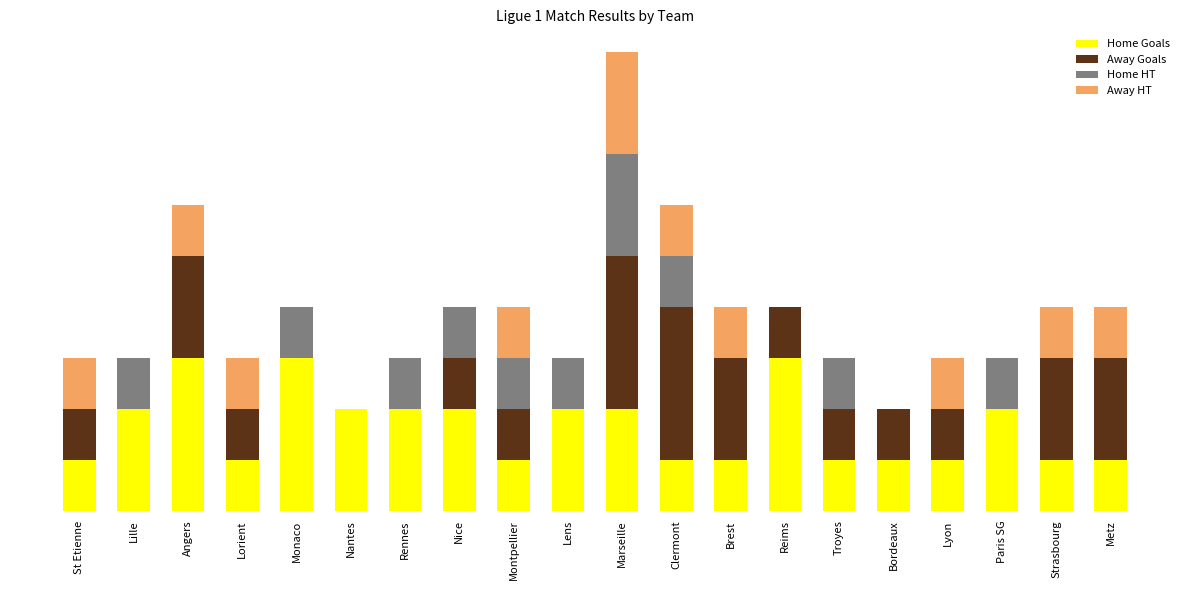

What are all the series names shown in the legend?

Home Goals, Away Goals, Home HT, Away HT